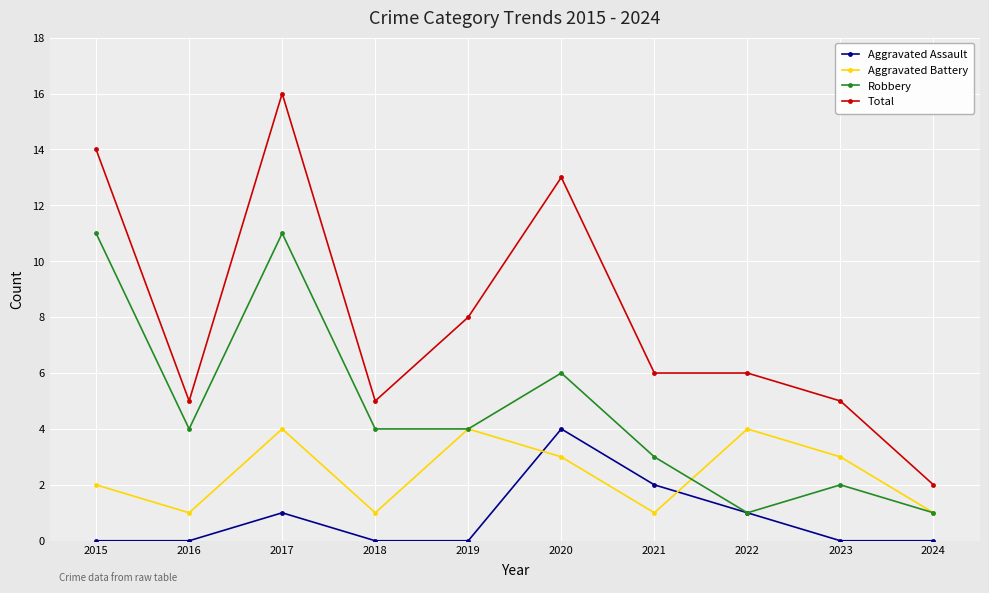

Reading right to left, transcribe all the data shown in this chart.

Aggravated Assault: 2024=0	2023=0	2022=1	2021=2	2020=4	2019=0	2018=0	2017=1	2016=0	2015=0
Aggravated Battery: 2024=1	2023=3	2022=4	2021=1	2020=3	2019=4	2018=1	2017=4	2016=1	2015=2
Robbery: 2024=1	2023=2	2022=1	2021=3	2020=6	2019=4	2018=4	2017=11	2016=4	2015=11
Total: 2024=2	2023=5	2022=6	2021=6	2020=13	2019=8	2018=5	2017=16	2016=5	2015=14